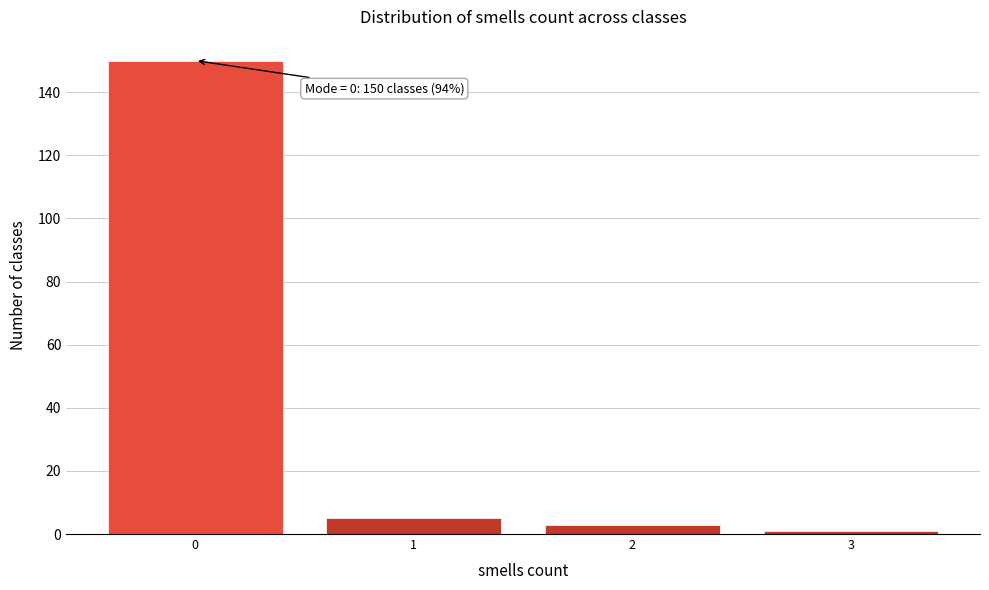

Reading left to right, list all the values displayed in this chart.

150	5	3	1